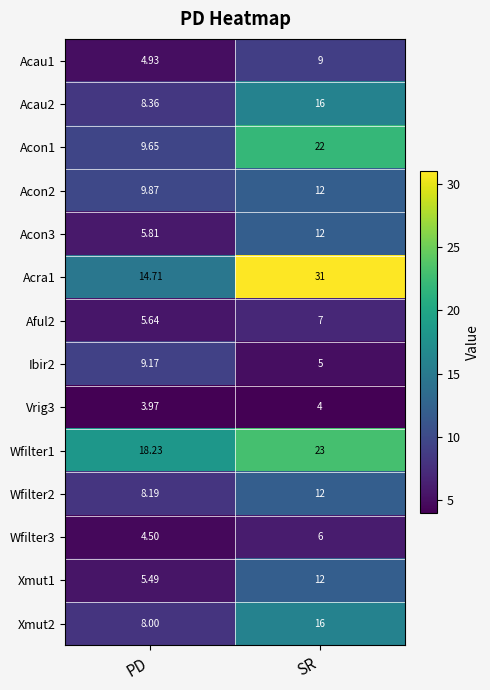

At which category is the sum across all series the highest?

SR